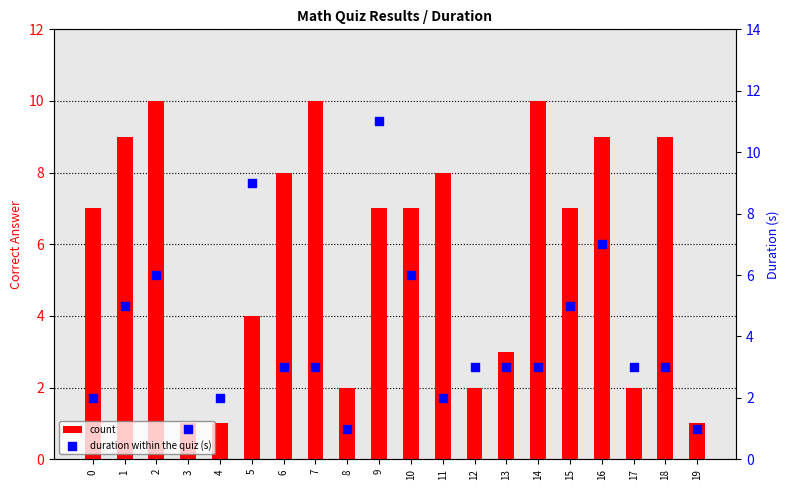

What is the total value across all series at 5?

13